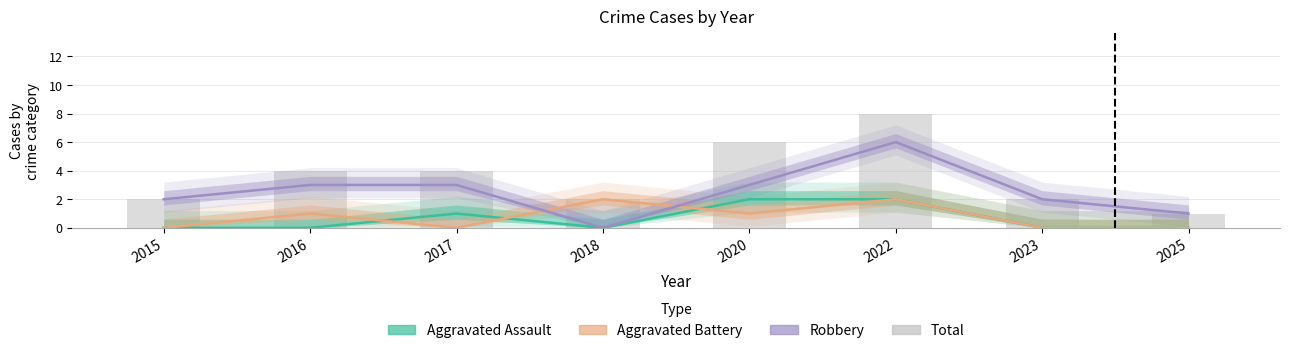

What is the average value of the Aggravated Assault series?

1